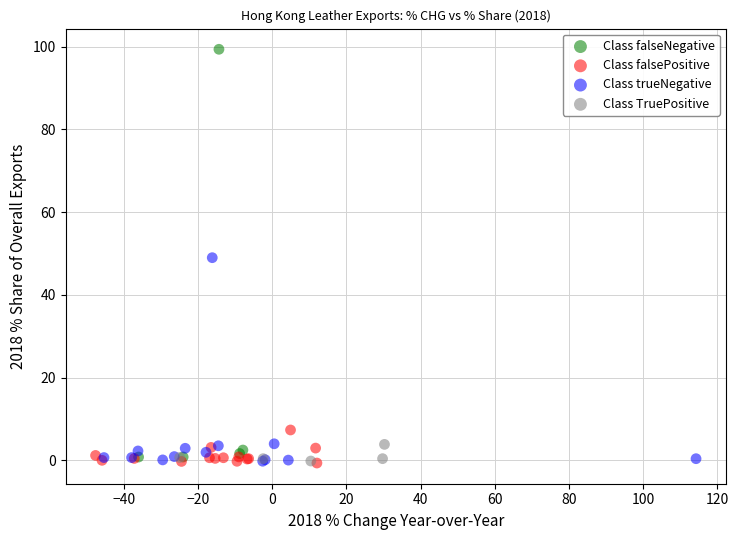

Which series has the largest Y range (max minus min)?

Class falseNegative